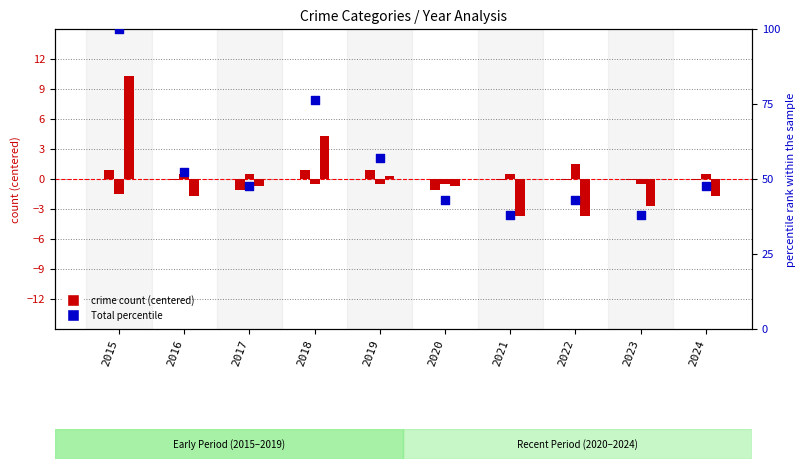

Which series has the largest Y range (max minus min)?

Total (percentile)